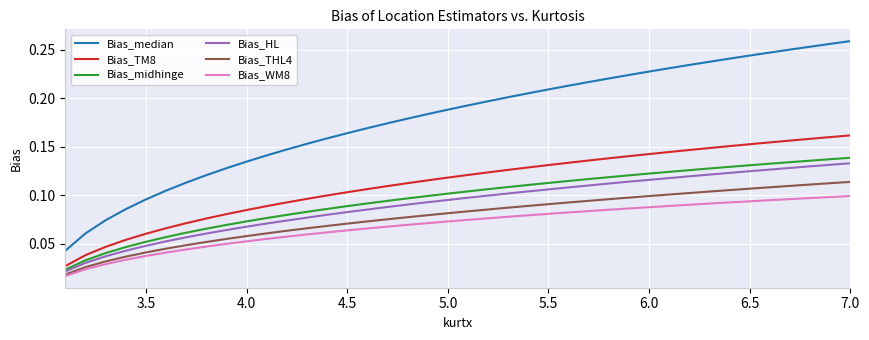

True or false: Bias_HL and Bias_median intersect in this chart.

False